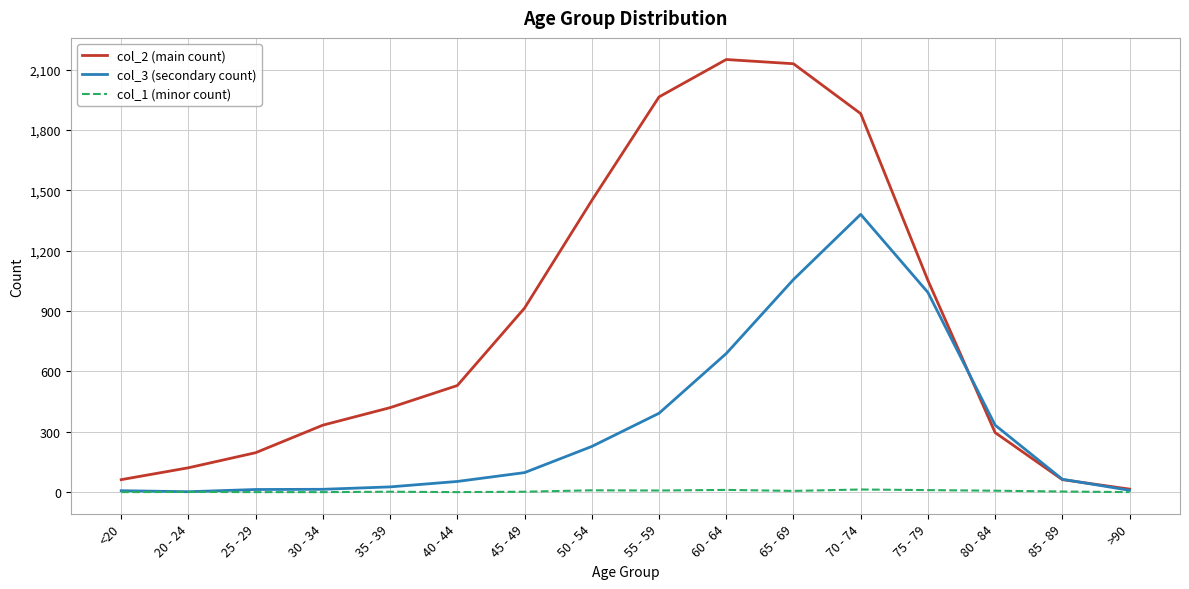

What is the difference between the highest and lowest values at 65 - 69?

2124